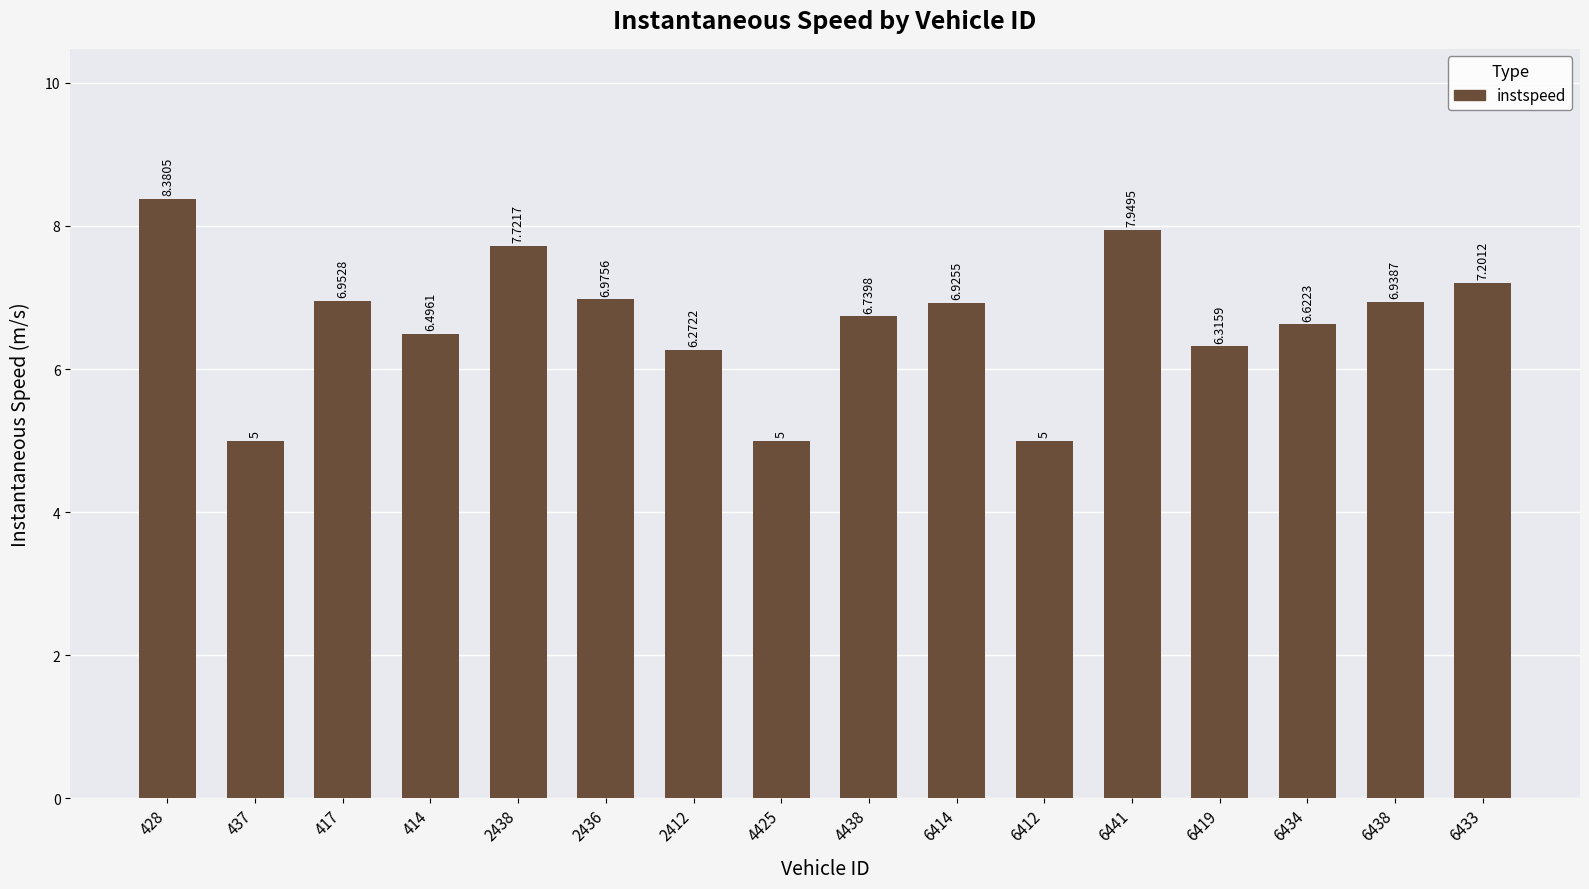

What is the sum of the values at 6433 and 6434?

13.8